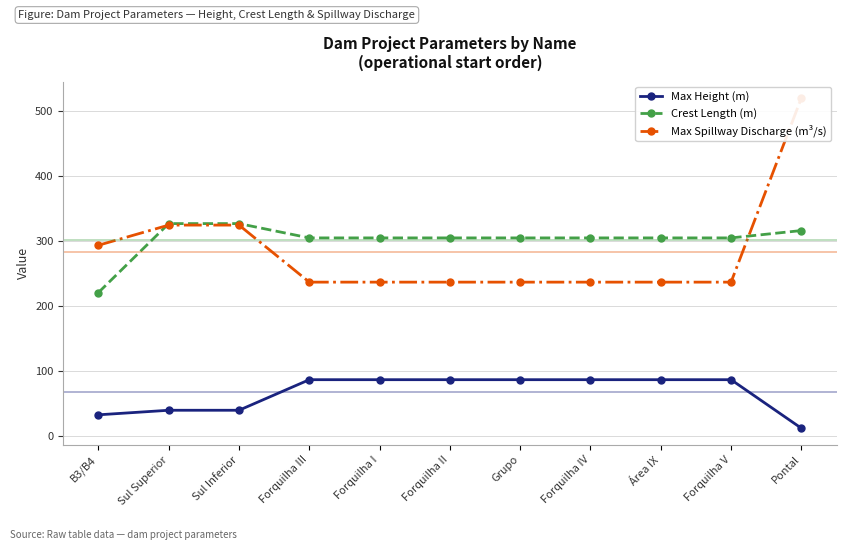

List the series in order of their peak value, highest first.

Max Spillway Discharge (m³/s), Crest Length (m), Max Height (m)